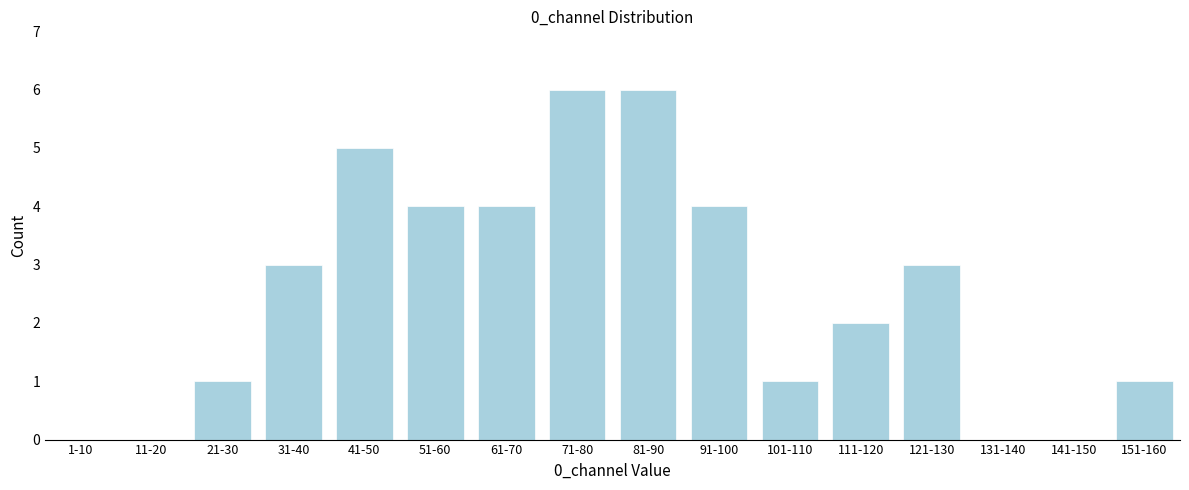

Reading left to right, transcribe all the data shown in this chart.

1-10=0	11-20=0	21-30=1	31-40=3	41-50=5	51-60=4	61-70=4	71-80=6	81-90=6	91-100=4	101-110=1	111-120=2	121-130=3	131-140=0	141-150=0	151-160=1